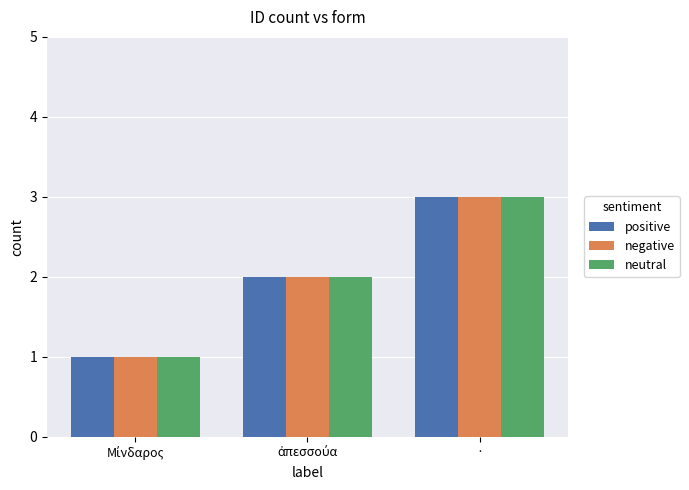

What value does the positive series have at ·?

3